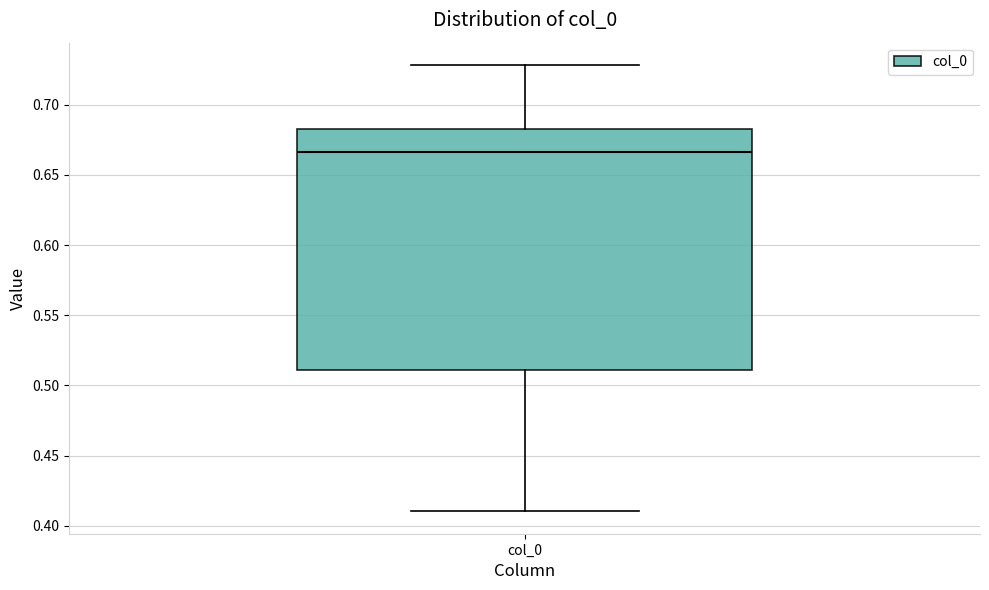

Where does the median line of the box for col_0 sit on the y-axis? The values are not printed on the chart, so give them approximately, as read against the axis.

0.665